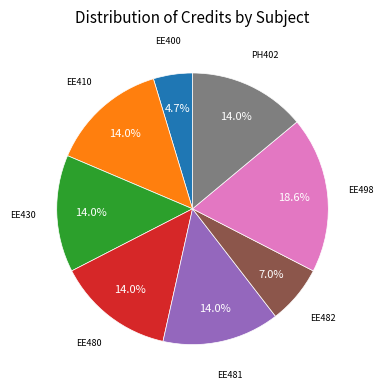

Is there a majority slice in this chart?

No